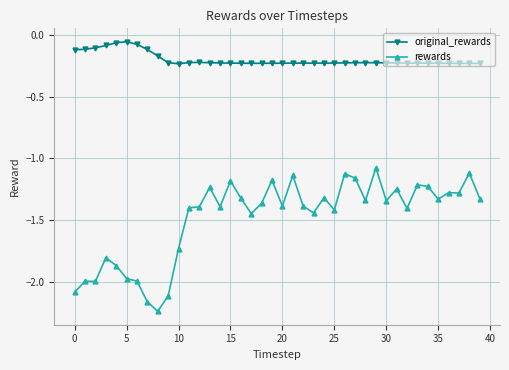

True or false: rewards and original_rewards cross at least once.

False